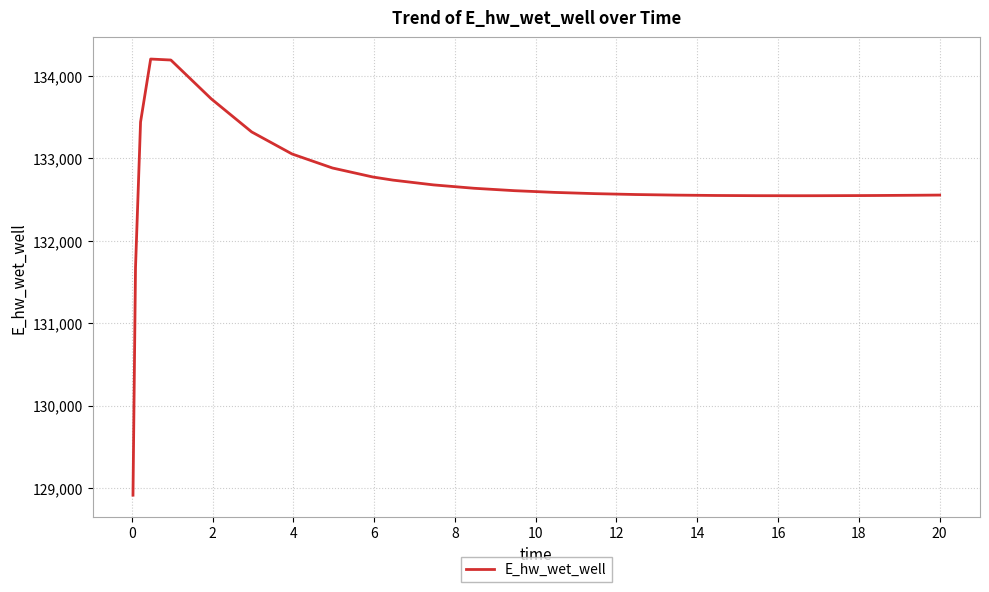

What is the greatest value displayed?

134205.4